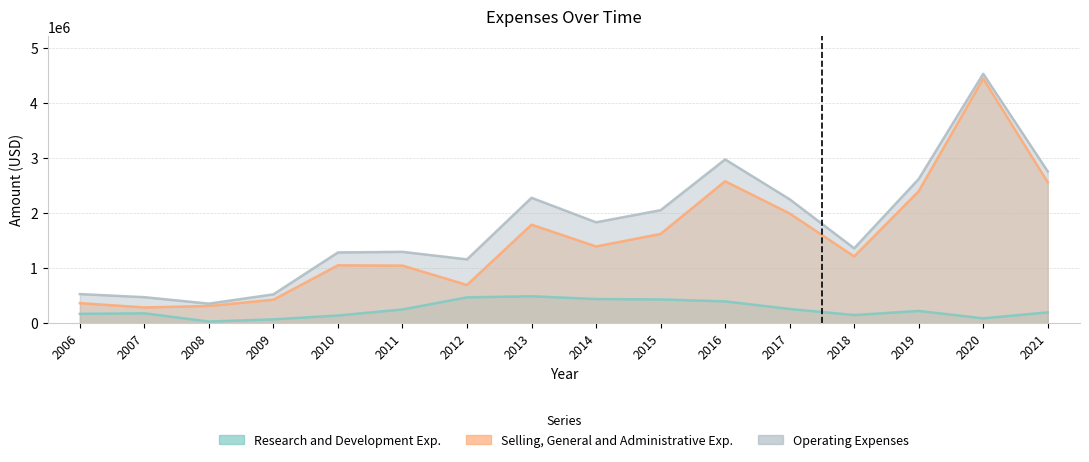

What is the value of the Research and Development Exp. point at the 14th from the left?

223050